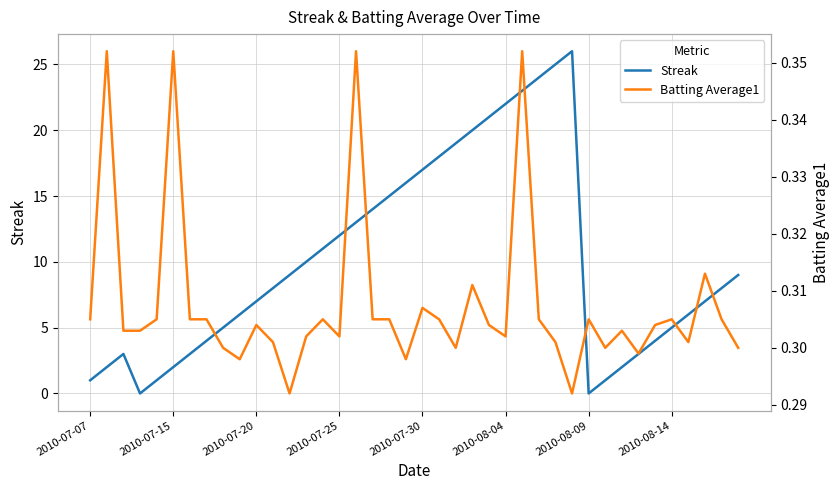

How many distinct data groups are displayed?

2